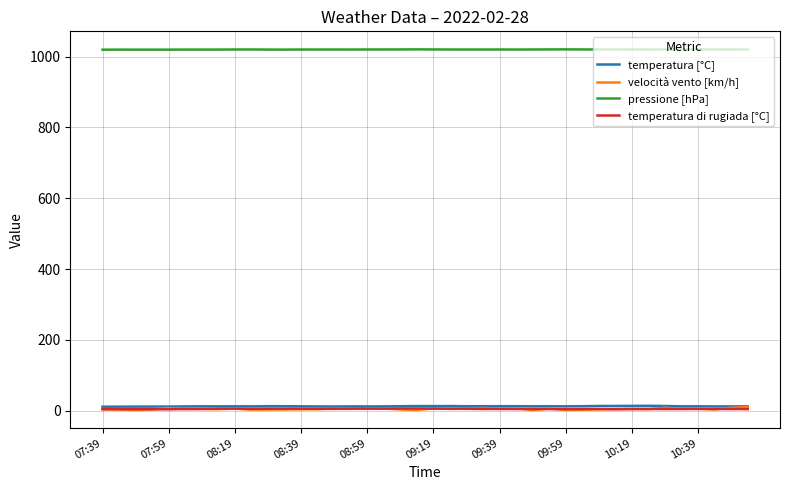

True or false: temperatura [°C] and pressione [hPa] intersect in this chart.

False